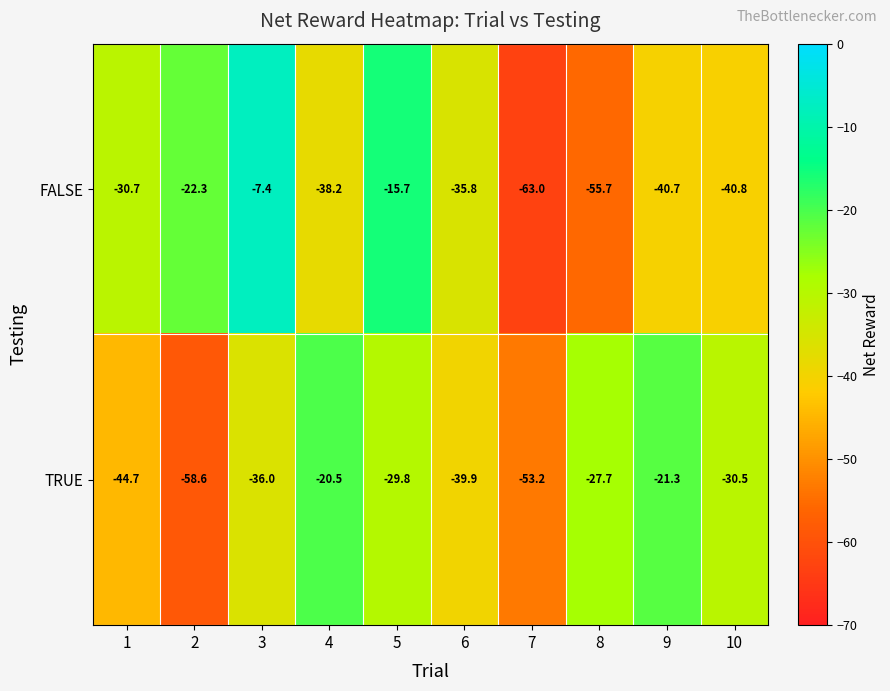

How many data points in FALSE are less than -35?

6